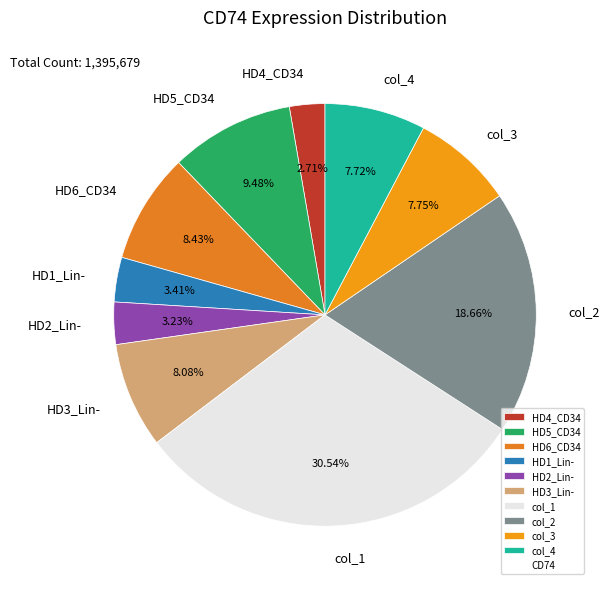

How many slices are in this pie chart?

10